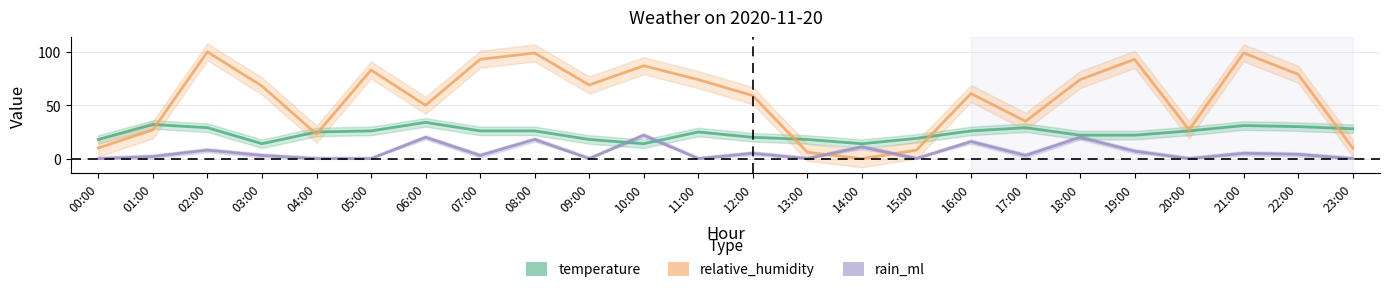

Which category has the highest value in the temperature series?

06:00